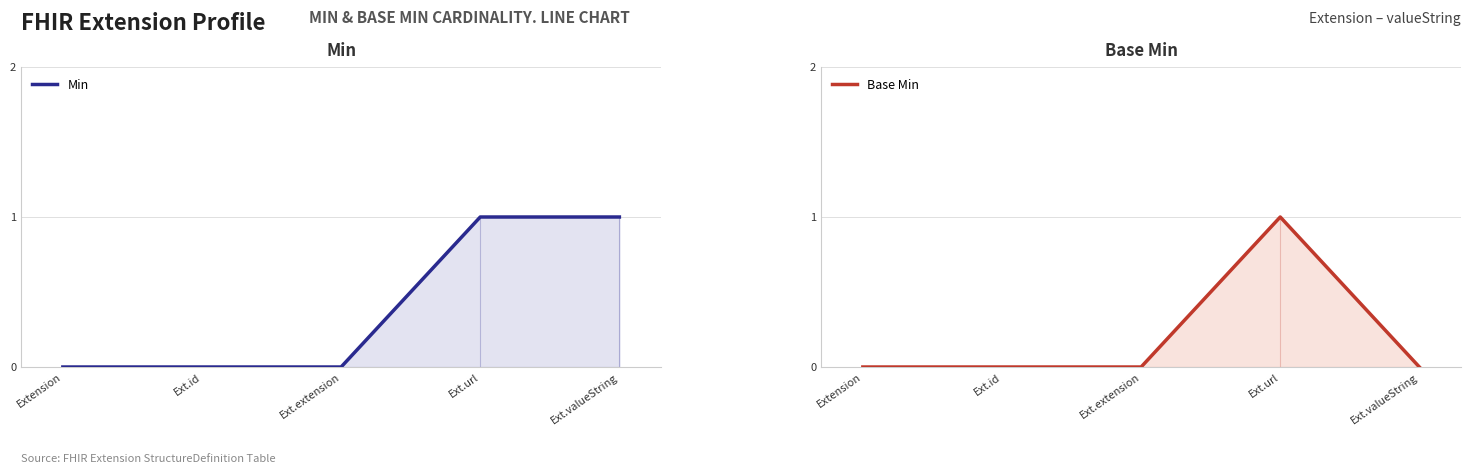

Reading right to left, list all the values displayed in this chart.

Min: Ext.valueString=1	Ext.url=1	Ext.extension=0	Ext.id=0	Extension=0
Base Min: Ext.valueString=0	Ext.url=1	Ext.extension=0	Ext.id=0	Extension=0